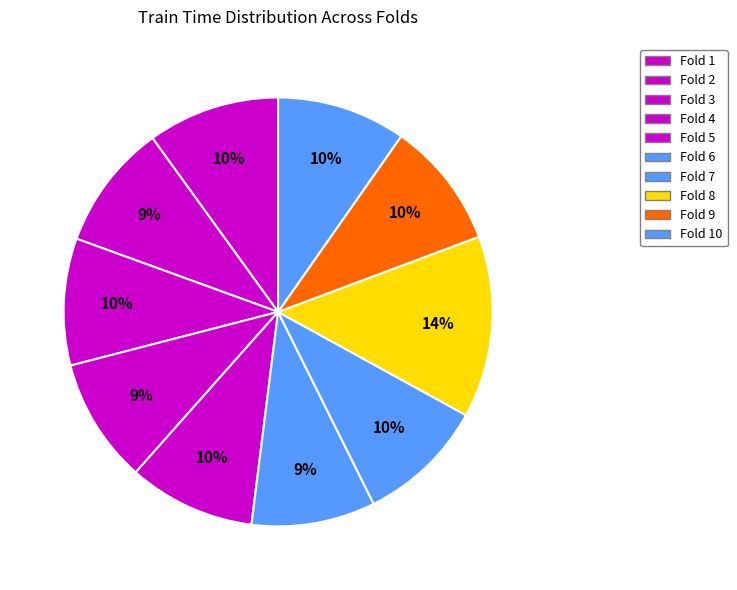

Combined, what portion of the pie is Fold 9 and Fold 10?

19.3%